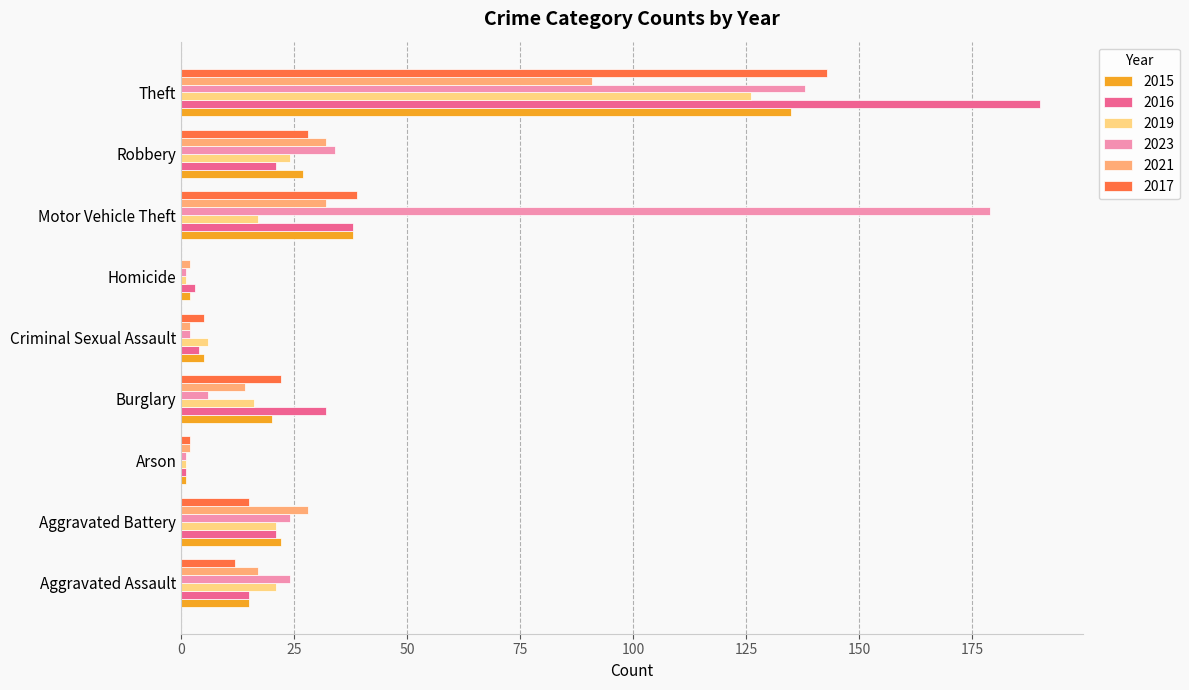

Between Robbery and Theft, which series saw the biggest shift?

2016